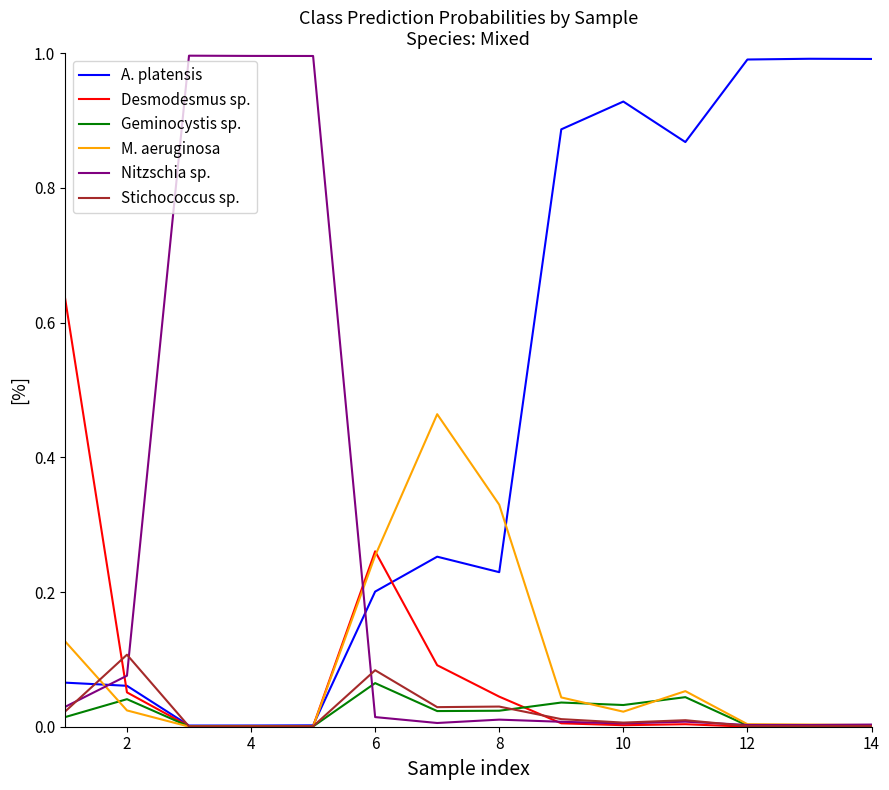

What is the highest value of the Nitzschia sp. series?

1.0